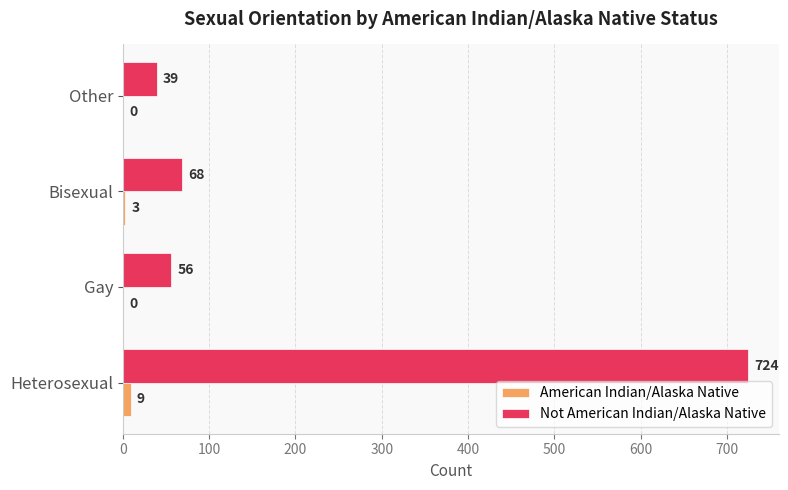

What is the sum of all Not American Indian/Alaska Native values?

887